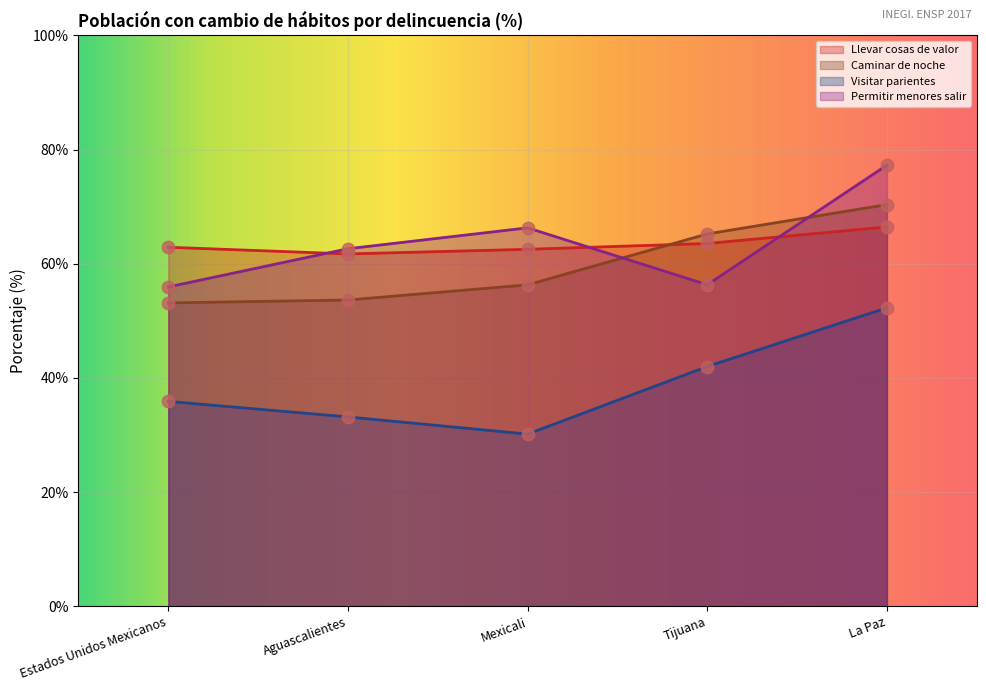

Which series has the largest total across all categories?

Permitir menores salir